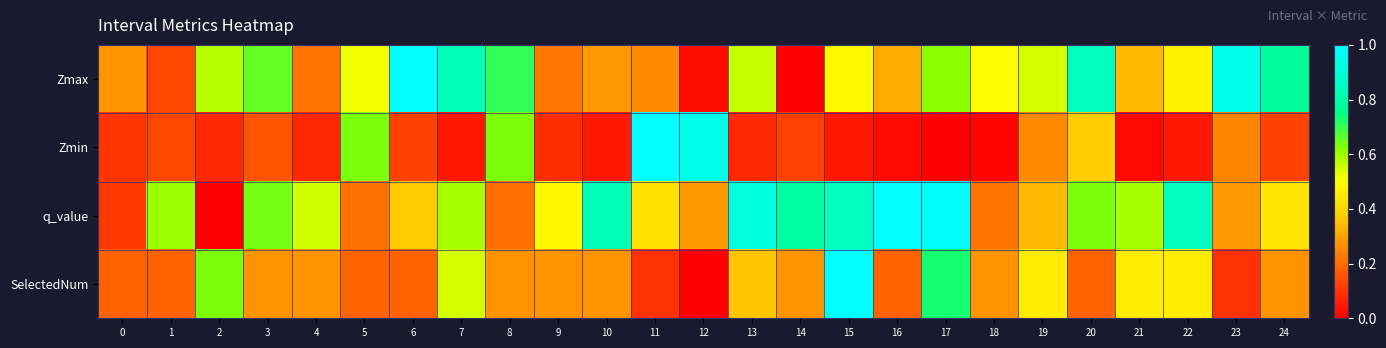

How many data points does each series have?

25